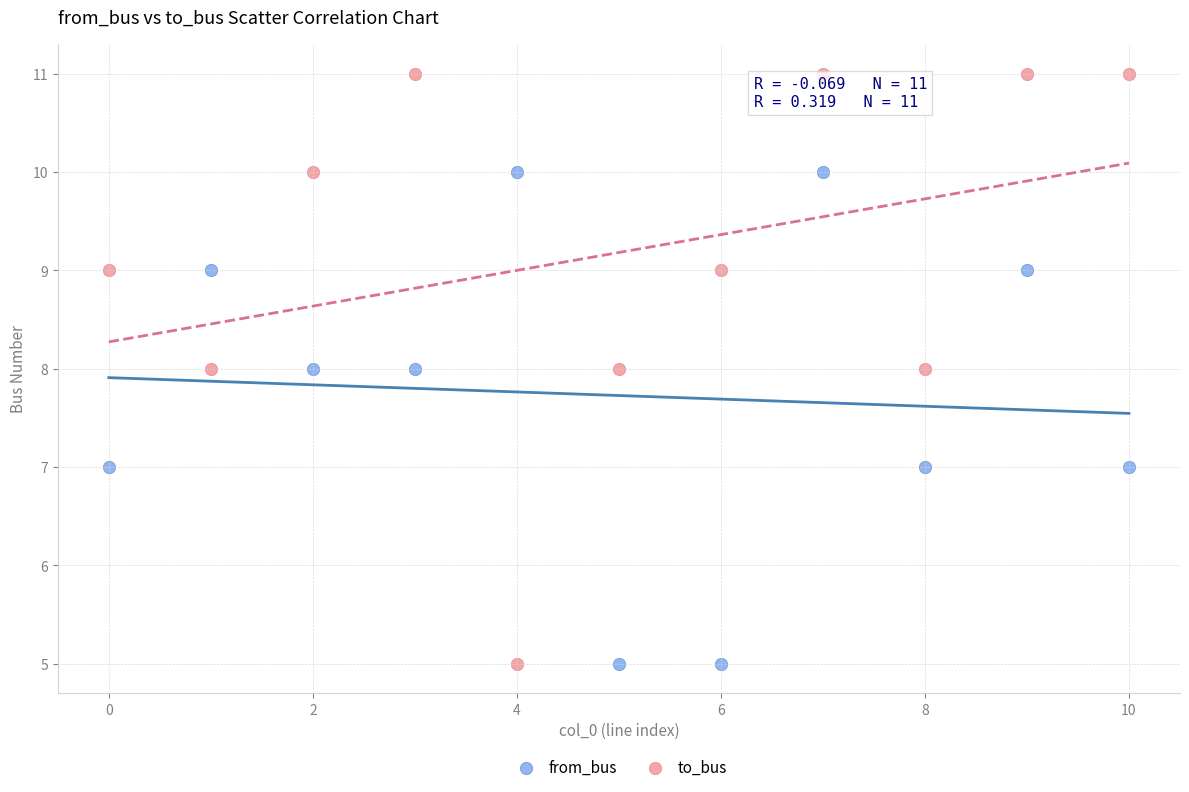

Which series contains the highest Y value?

to_bus